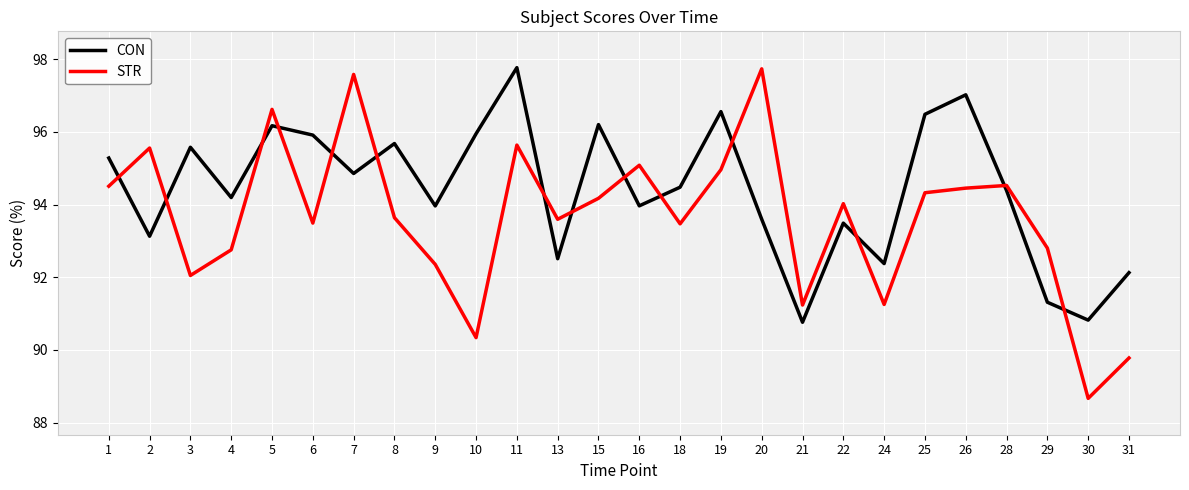

What is the difference between the second highest and minimum values in the STR series?

8.9